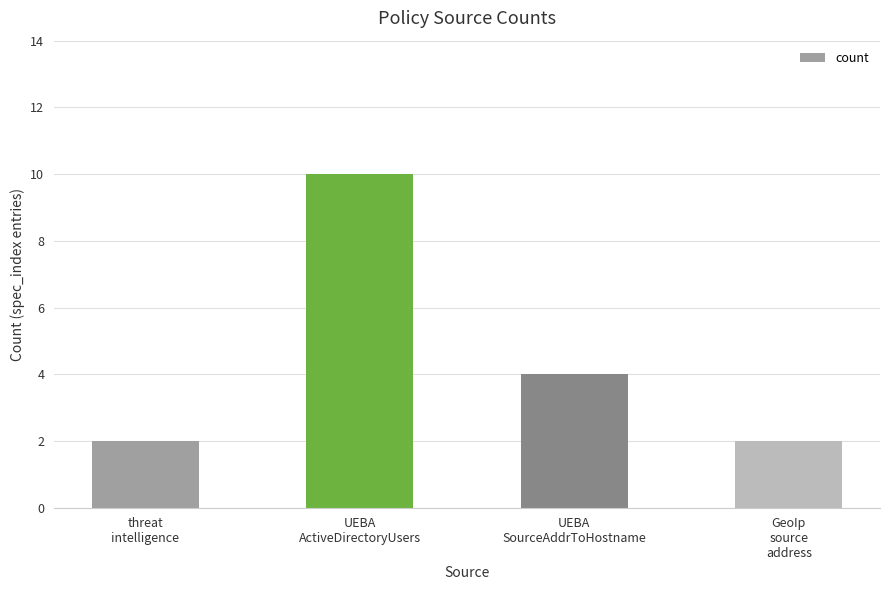

What is the sum of all values?

18